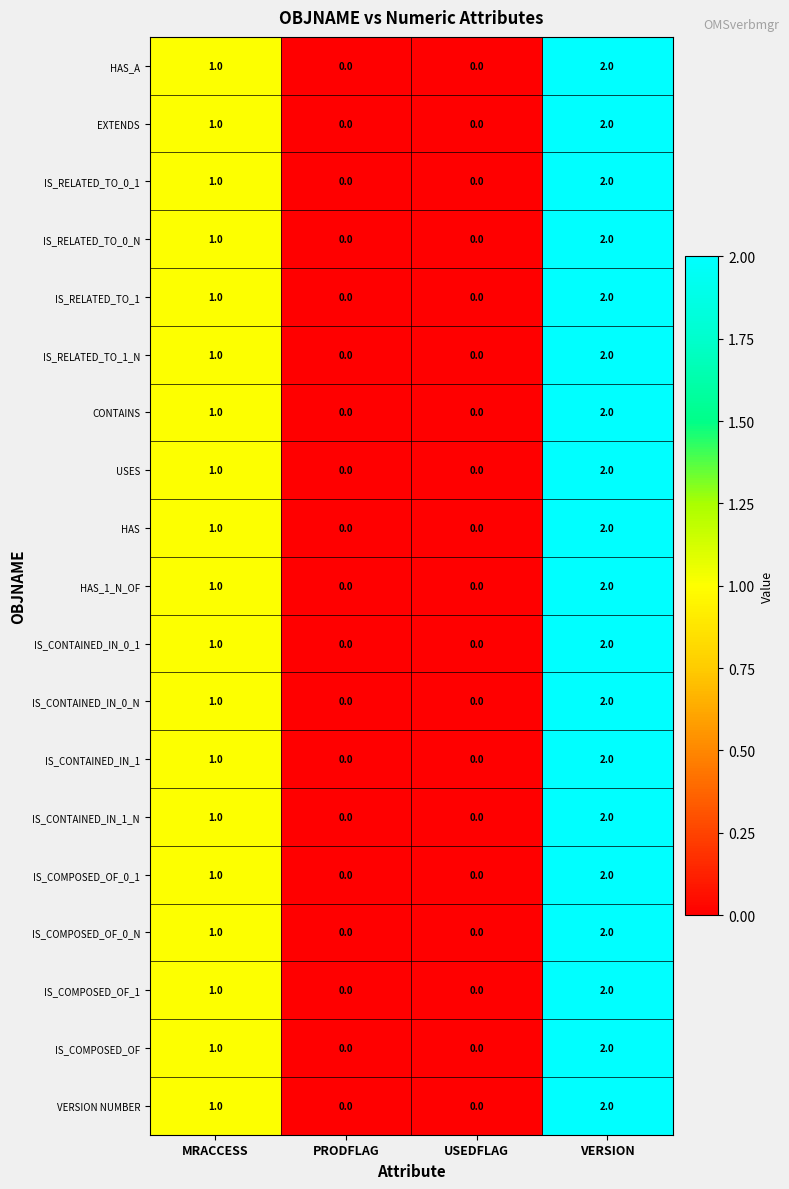

Where is USES nearest to the value 1?

MRACCESS